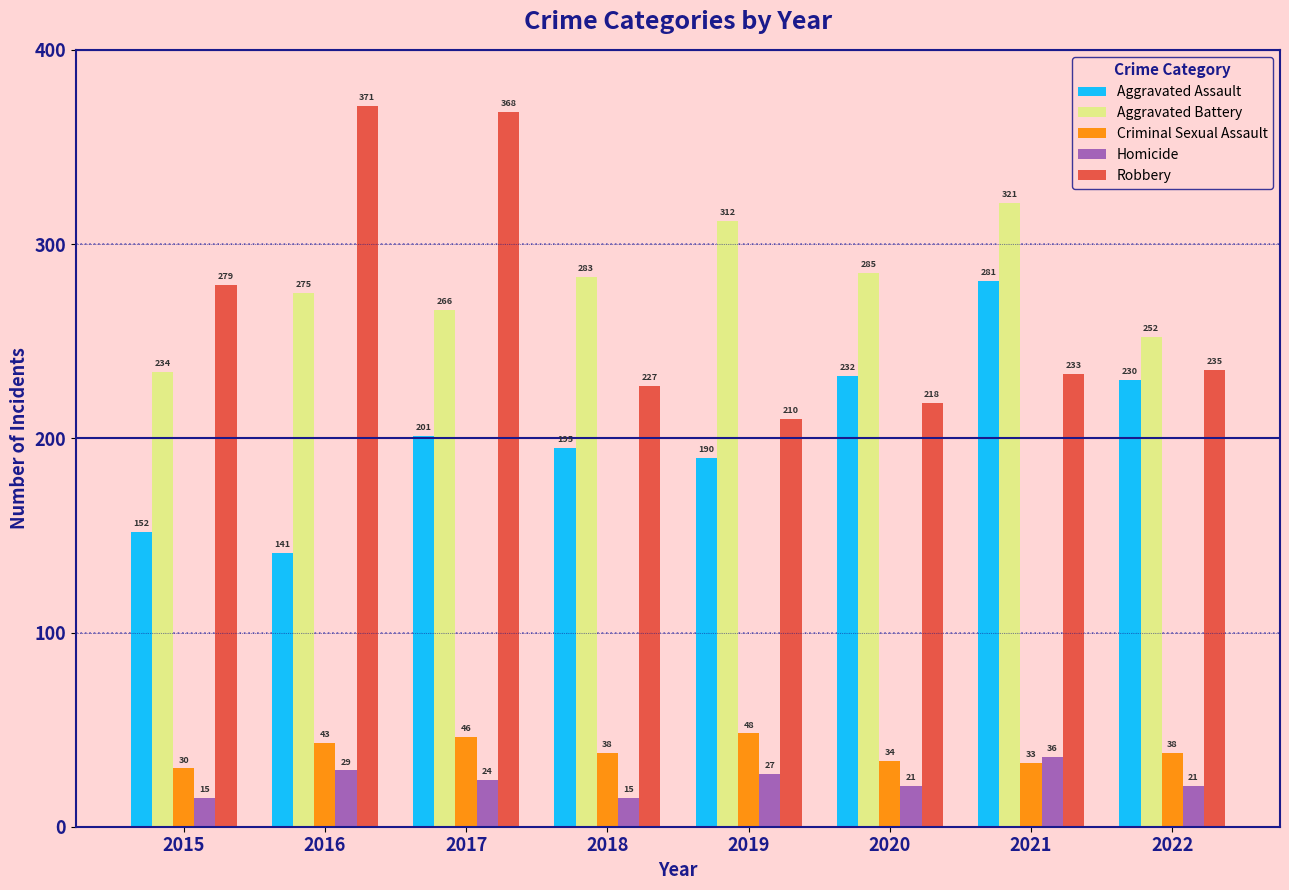

True or false: Homicide has a value of 36 at 2021.

True